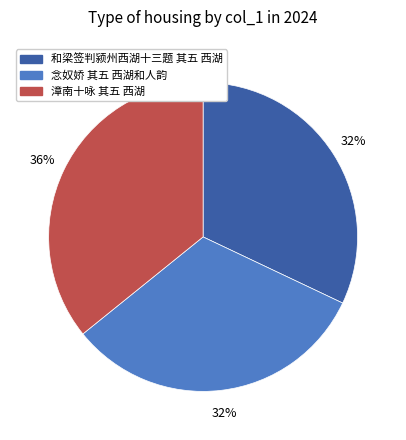

Is 念奴娇 其五 西湖和人韵 the majority of the pie?

No